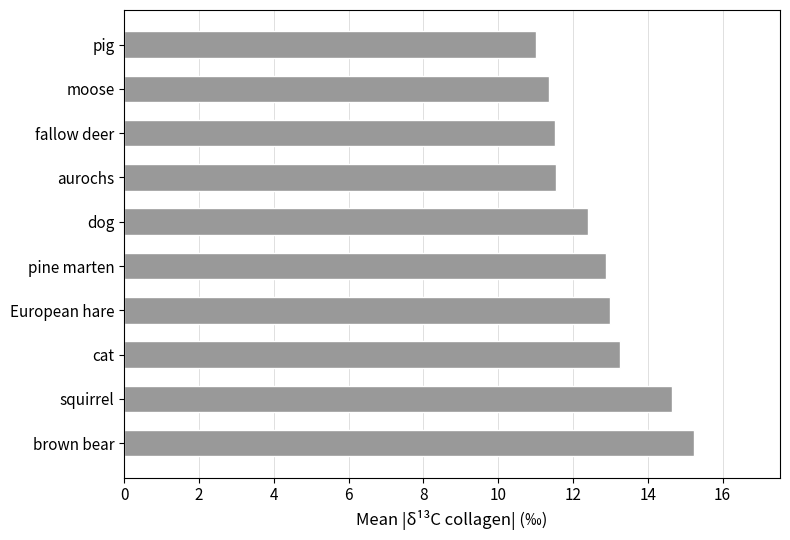

Is it true that the value at aurochs is 19.3?

False